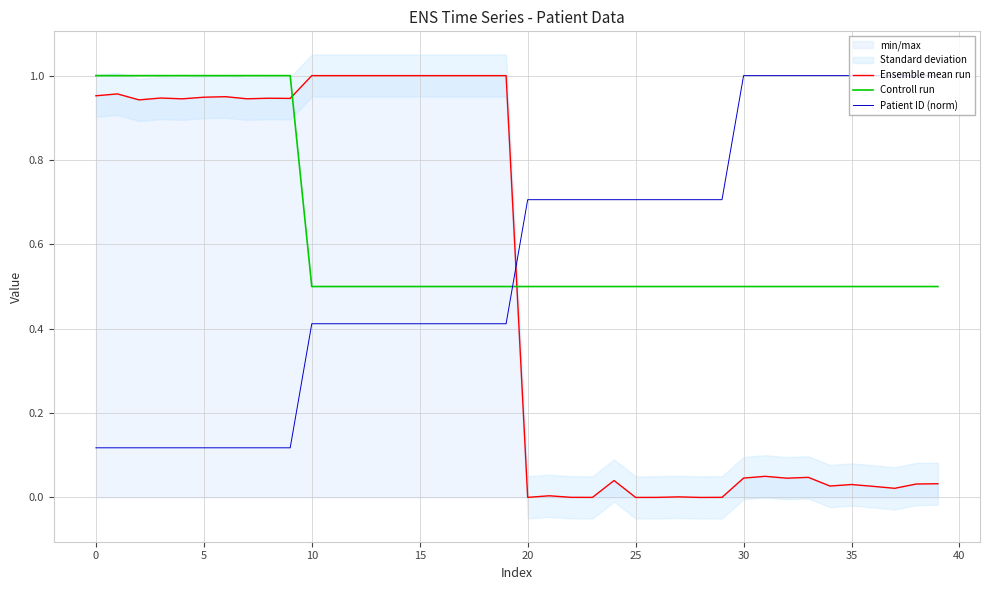

How many times do Controll run and Patient ID (norm) cross each other?

1